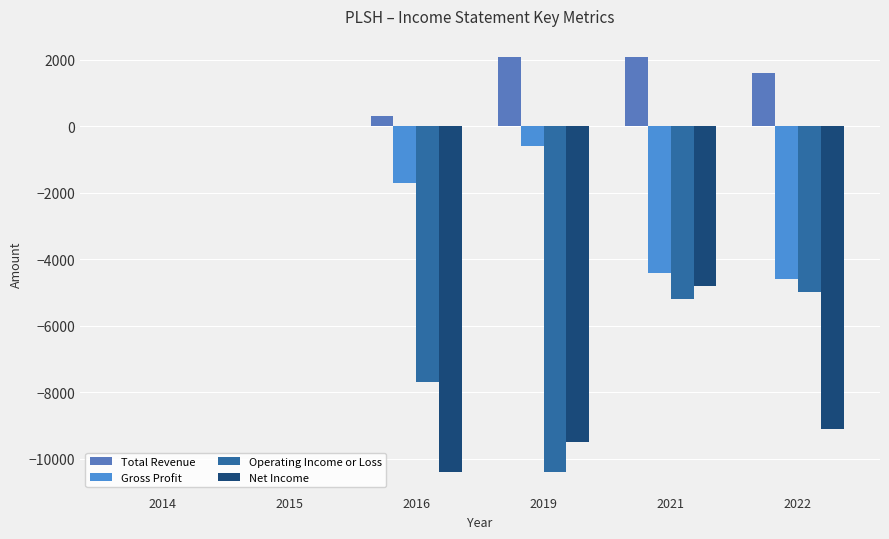

How many data points in Net Income are above -4800?

2